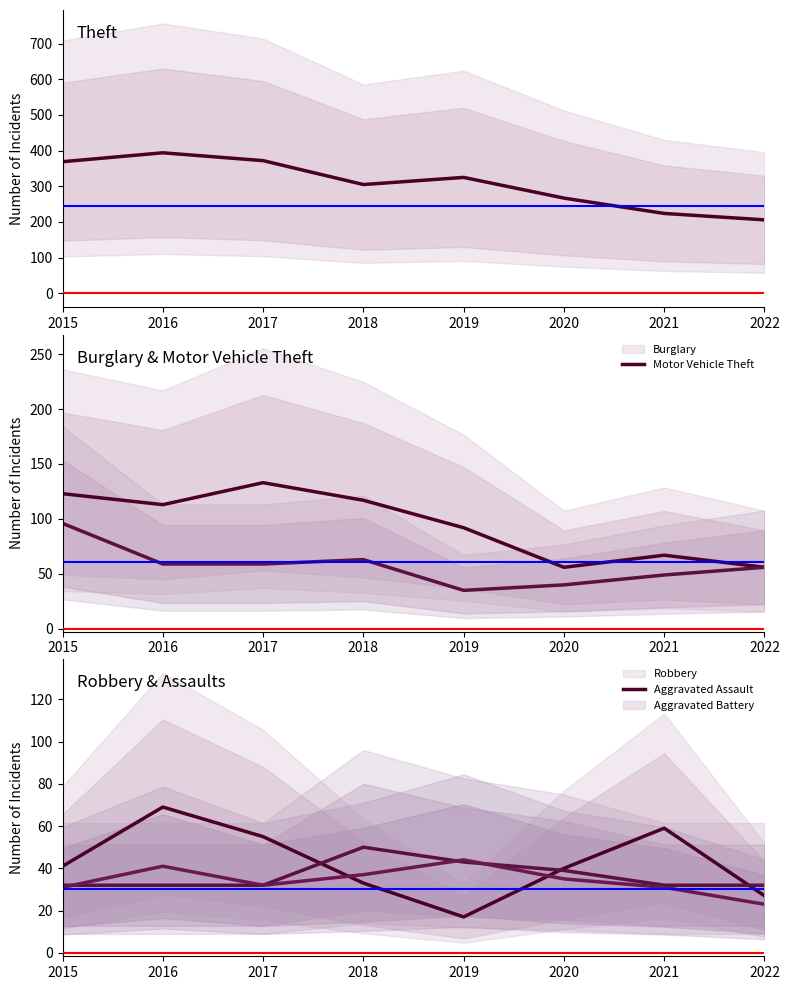

Between 2020 and 2016, which is larger?

2016